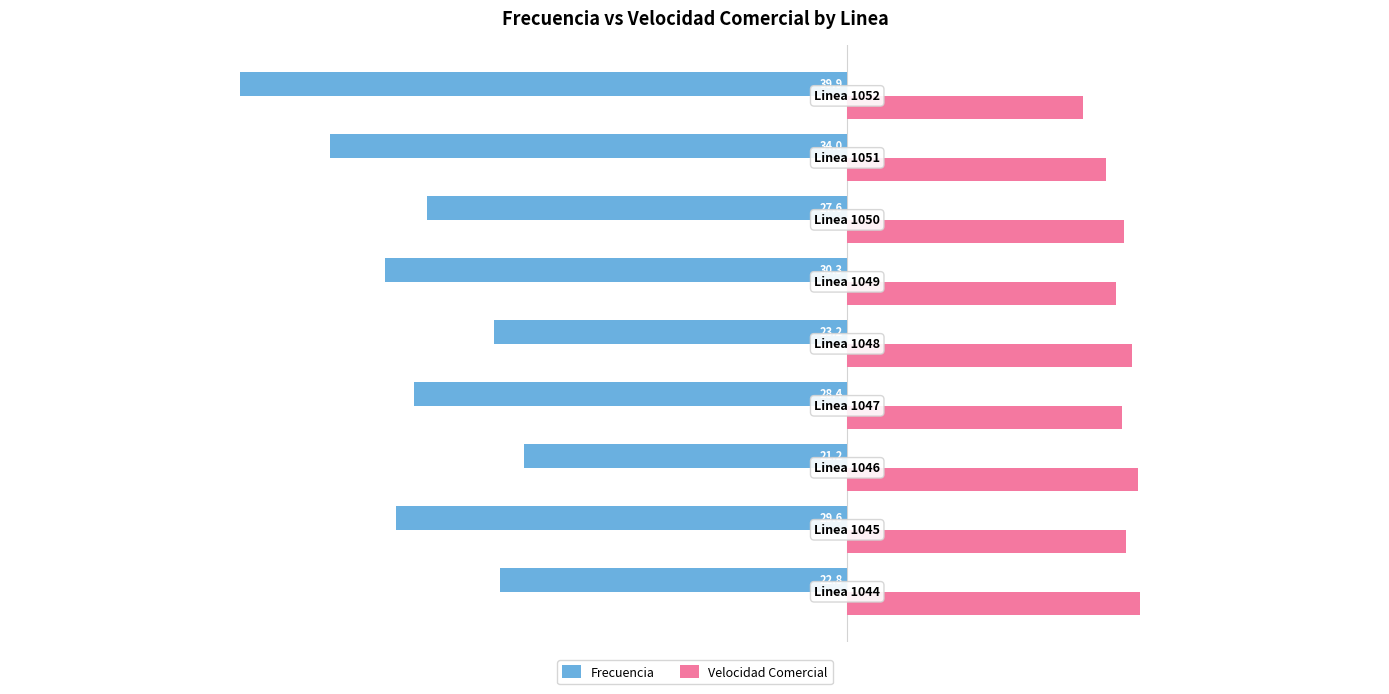

What is the highest value of the Velocidad Comercial series?

19.2